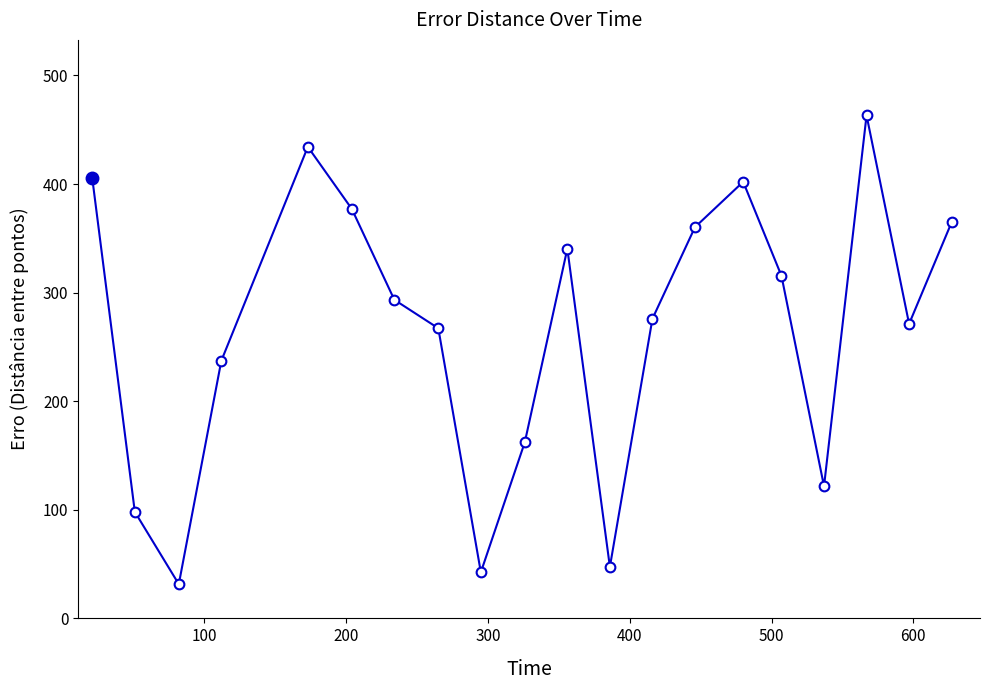

What is the value of the 16th point from the left?

315.5